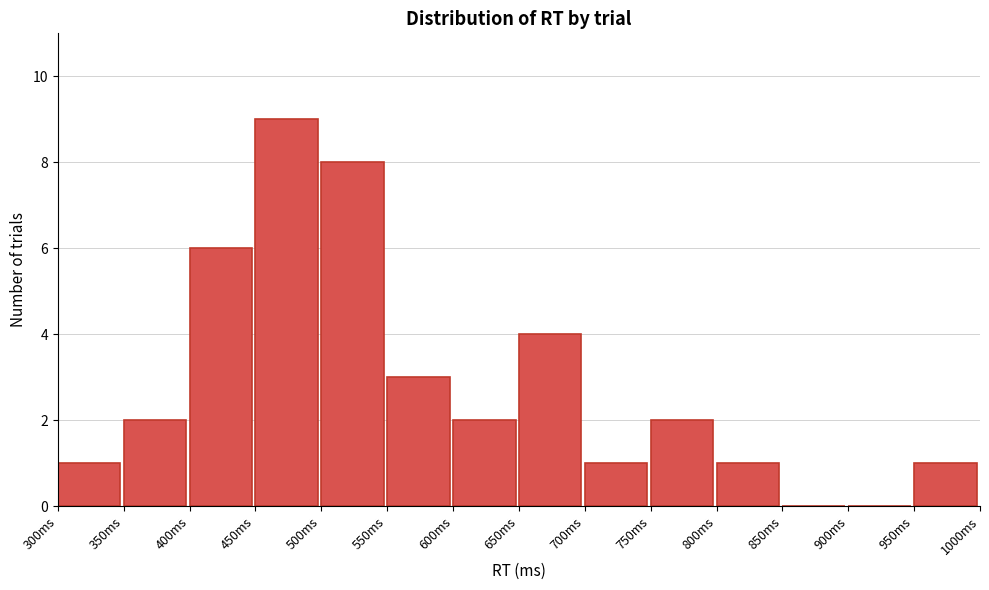

Reading left to right, transcribe this chart: for each bar, give the range it covers on the x-axis and its height. The values are not printed on the chart, so give them approximately, as read against the axis.

300 to 350: 1
350 to 400: 2
400 to 450: 6
450 to 500: 9
500 to 550: 8
550 to 600: 3
600 to 650: 2
650 to 700: 4
700 to 750: 1
750 to 800: 2
800 to 850: 1
850 to 900: 0
900 to 950: 0
950 to 1000: 1